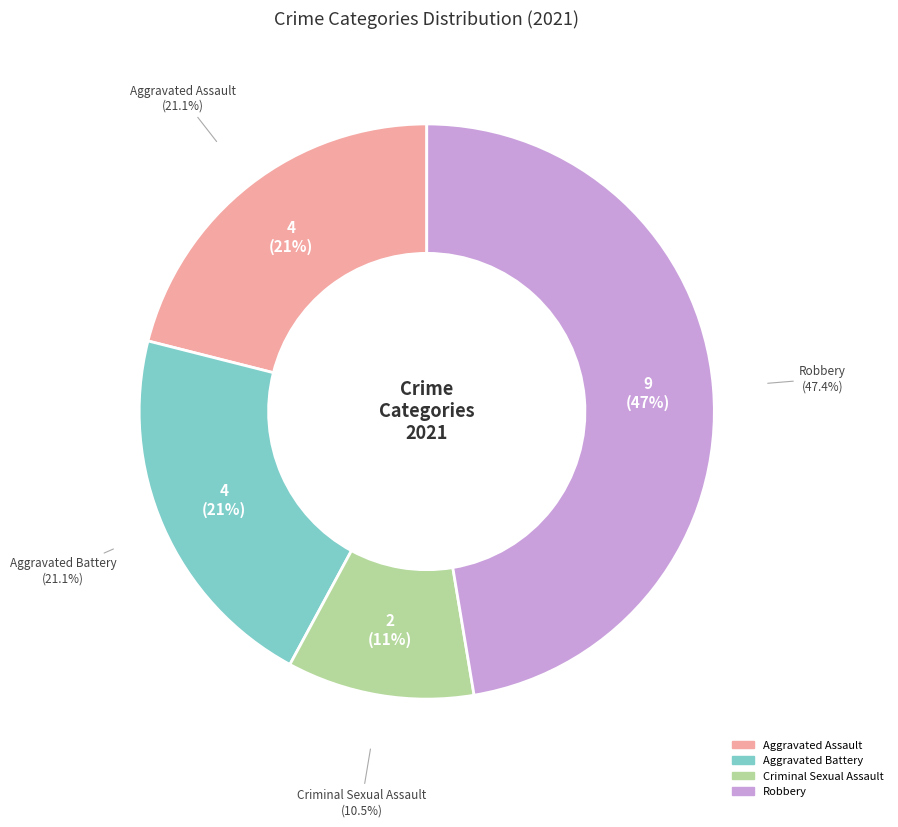

Does Criminal Sexual Assault account for over 50% of the chart?

No